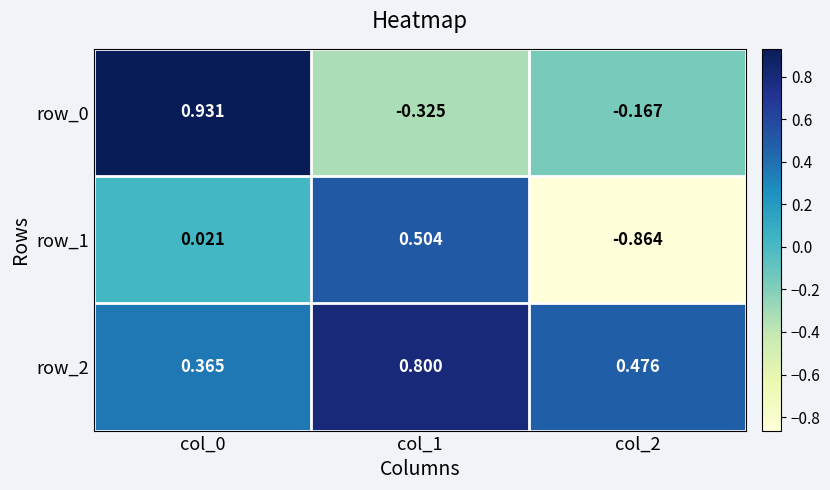

What is the difference between the maximum and minimum values in the row_0 series?

1.3